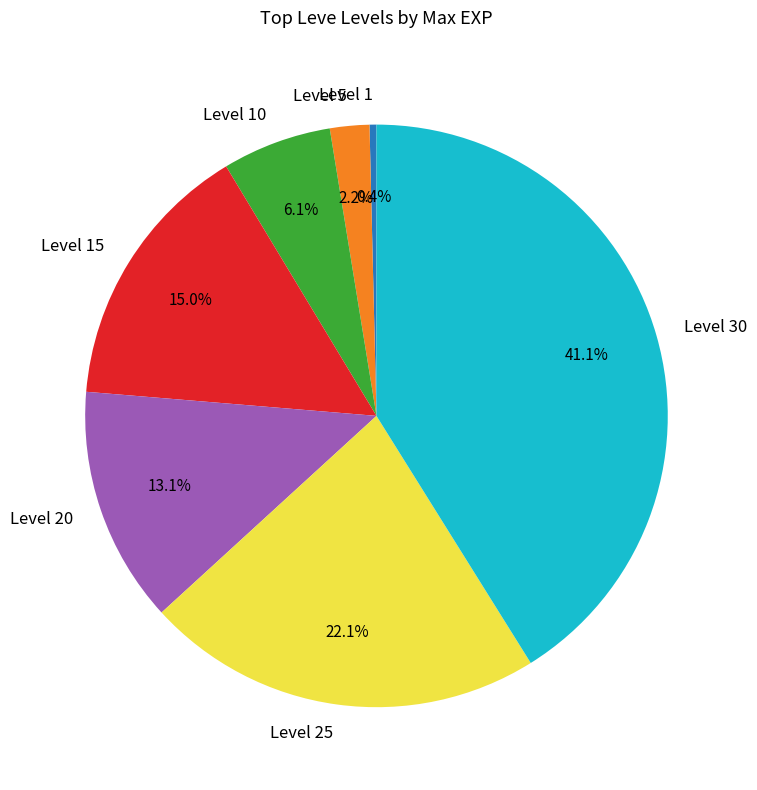

Which category has the smallest portion of the pie?

Level 1